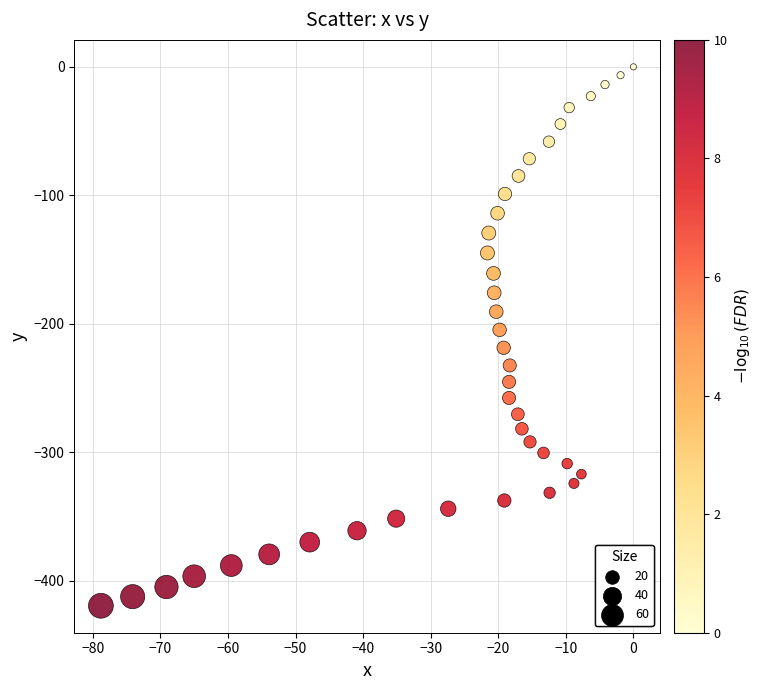

What is the range of X values (max minus min)?

78.8